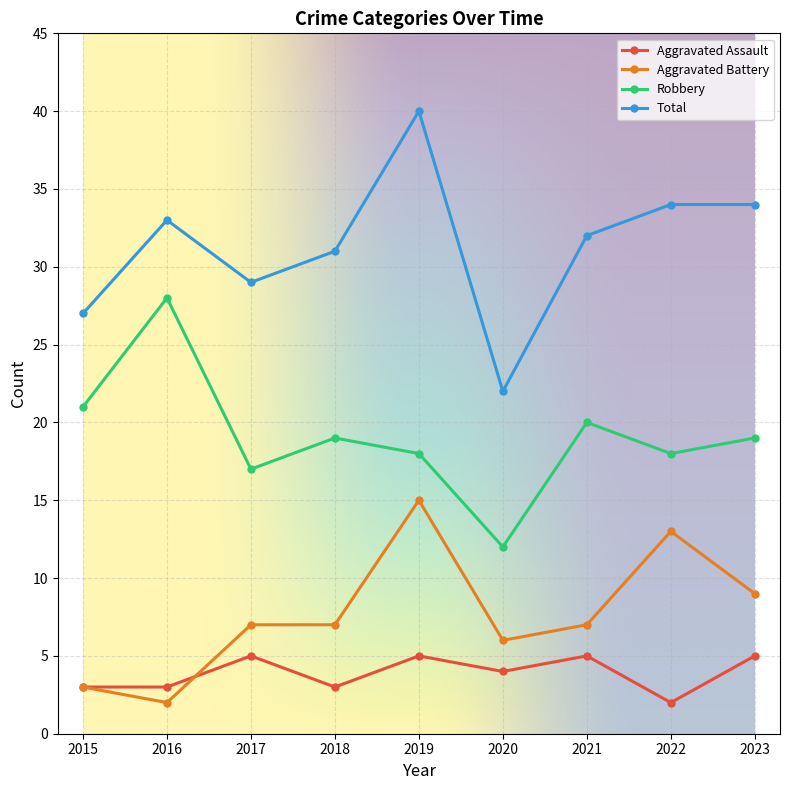

What is the maximum value shown in the chart?

40